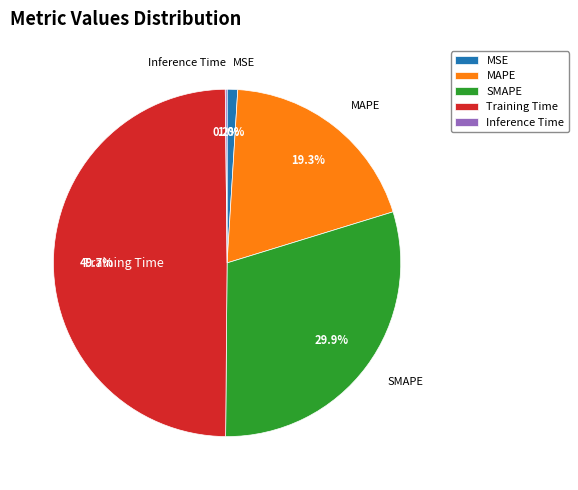

What is the ratio of the value at MAPE to the value at SMAPE?

0.6